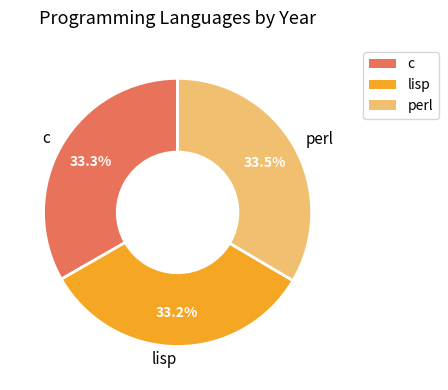

What is the ratio of the value at lisp to the value at perl?

1.0